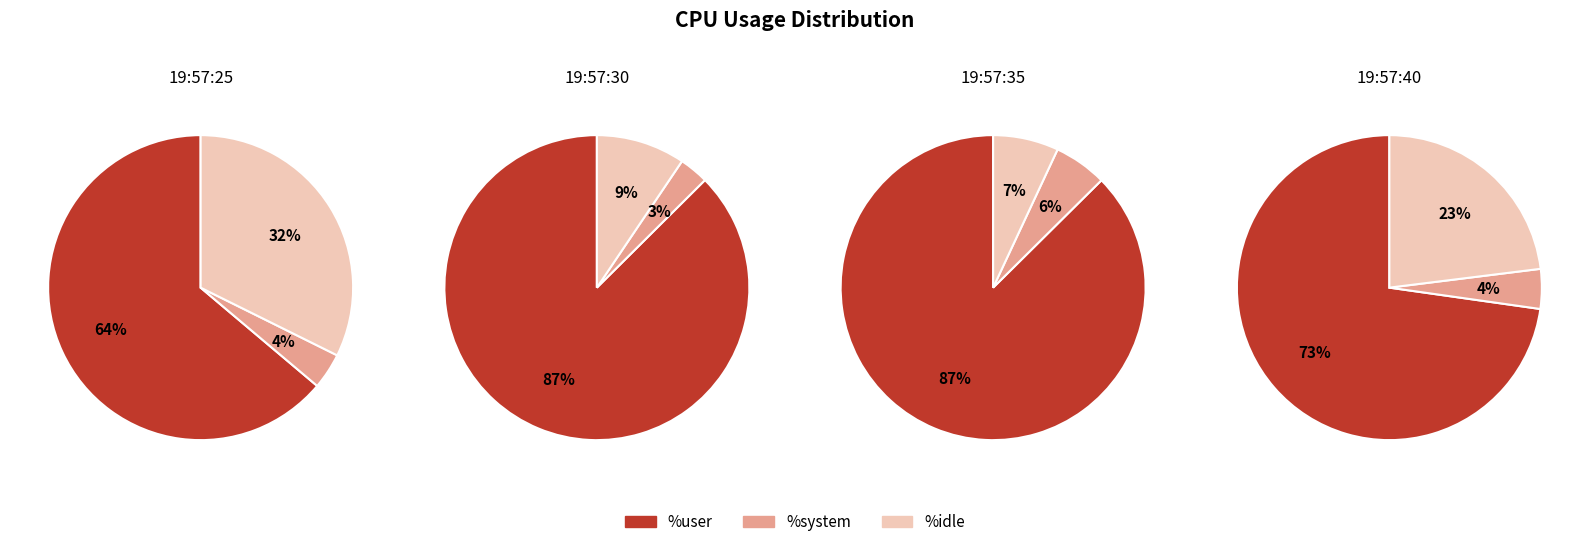

Which series has the widest spread of values?

%idle